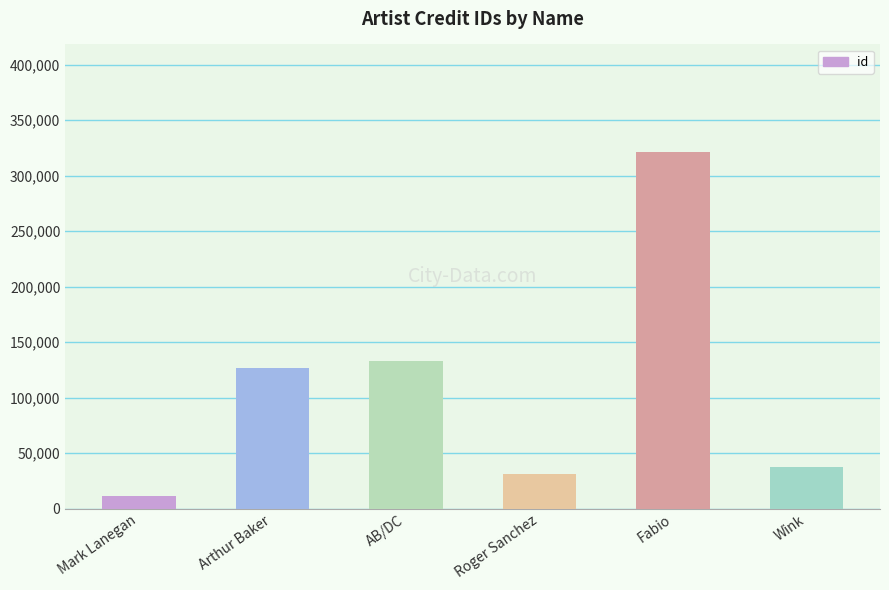

List the labels in order of value, largest first.

Fabio, AB/DC, Arthur Baker, Wink, Roger Sanchez, Mark Lanegan